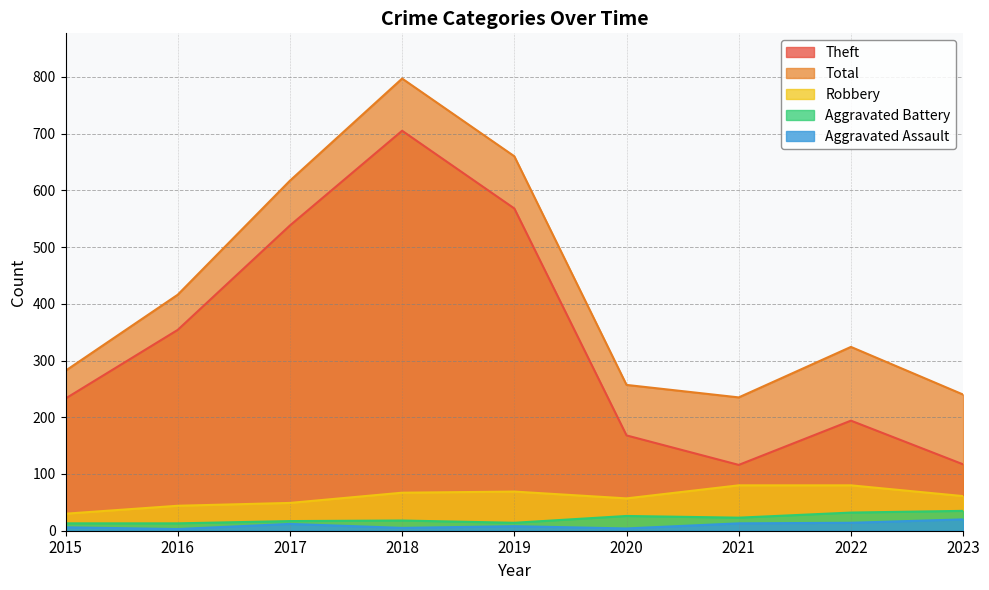

What is the value of the Robbery point at the 5th from the left?

69